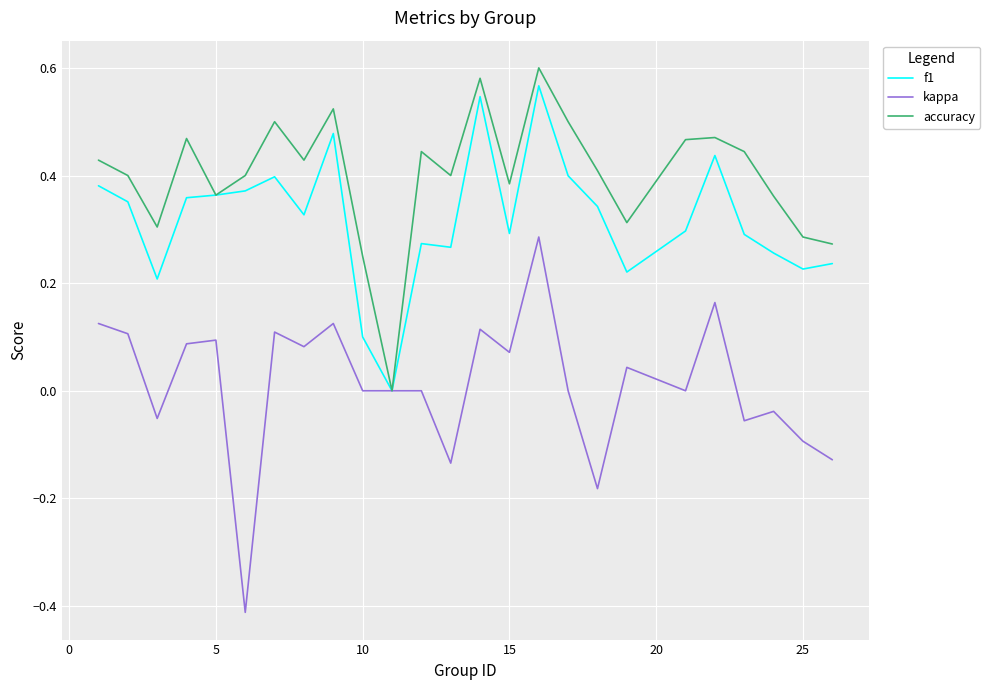

In accuracy, how many points are lower than both neighbors (excluding endpoints)?

7